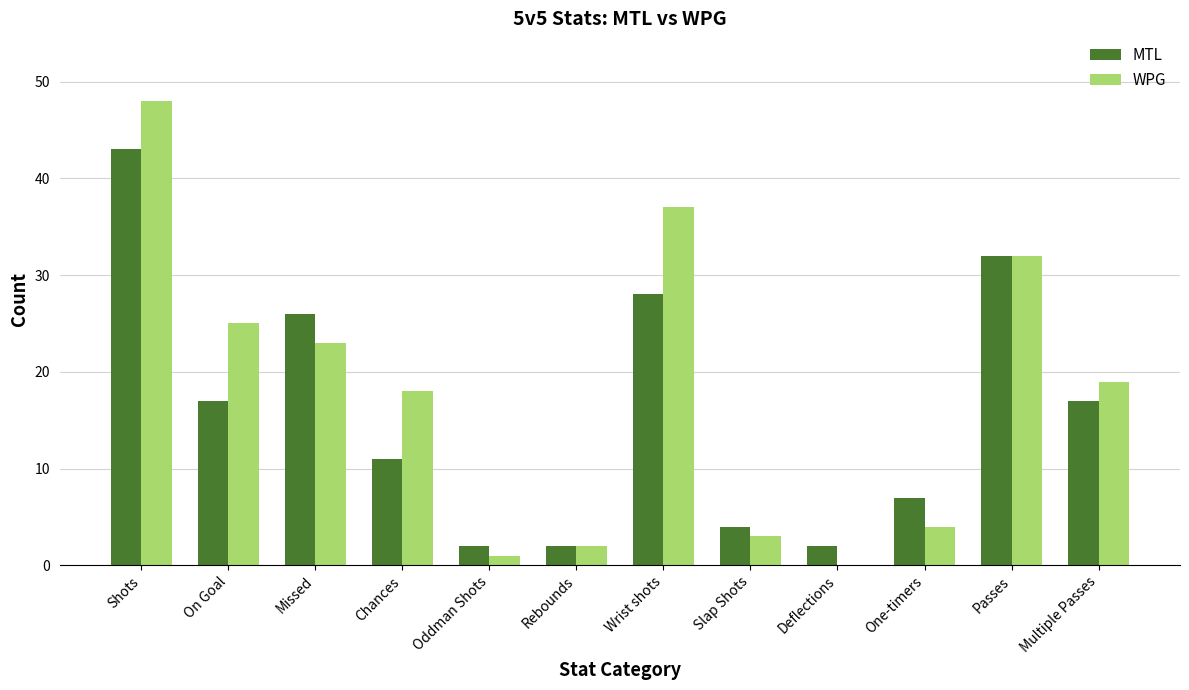

Is the value of WPG at Multiple Passes greater than the value of MTL at Passes?

No